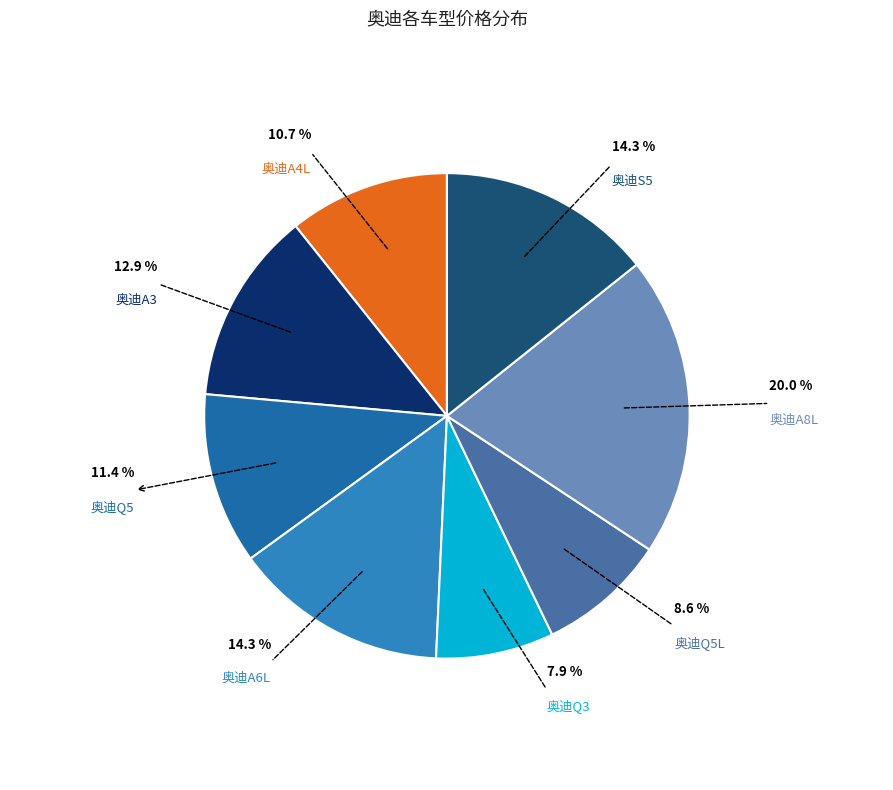

Is there any slice that represents more than half of the pie?

No